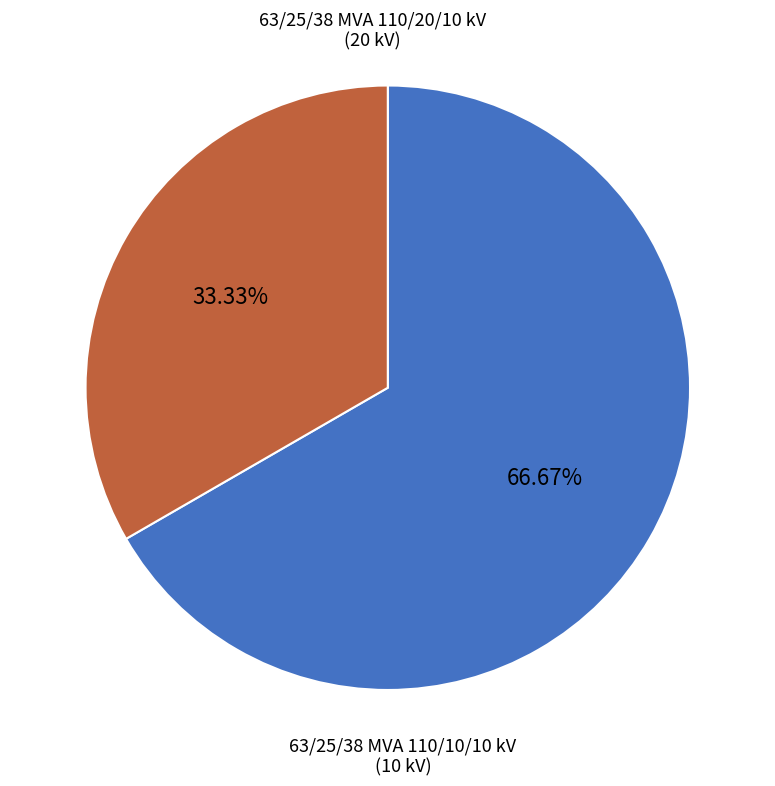

Does 63/25/38 MVA 110/10/10 kV account for over 50% of the chart?

No